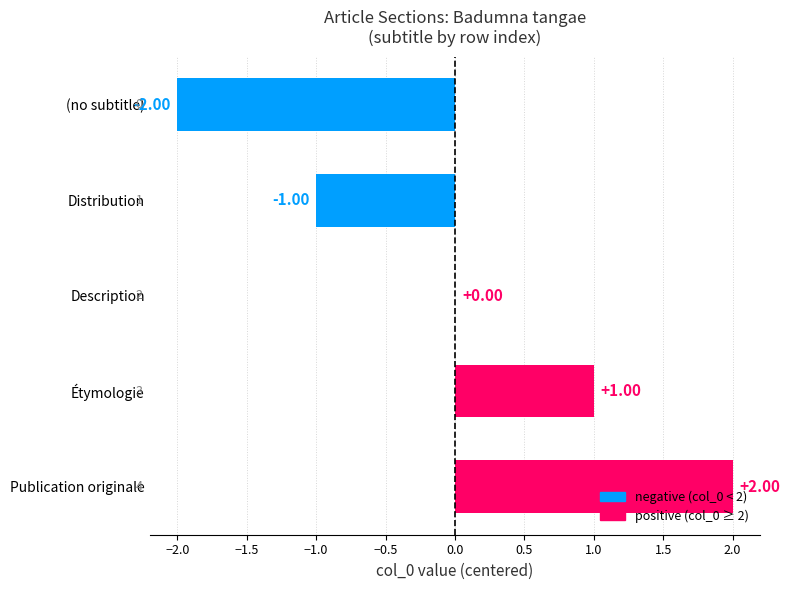

At which category does the chart reach its peak across all series?

Publication originale